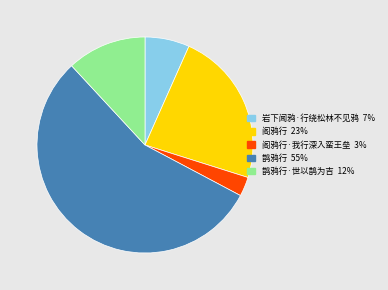

Is there any slice that represents more than half of the pie?

Yes